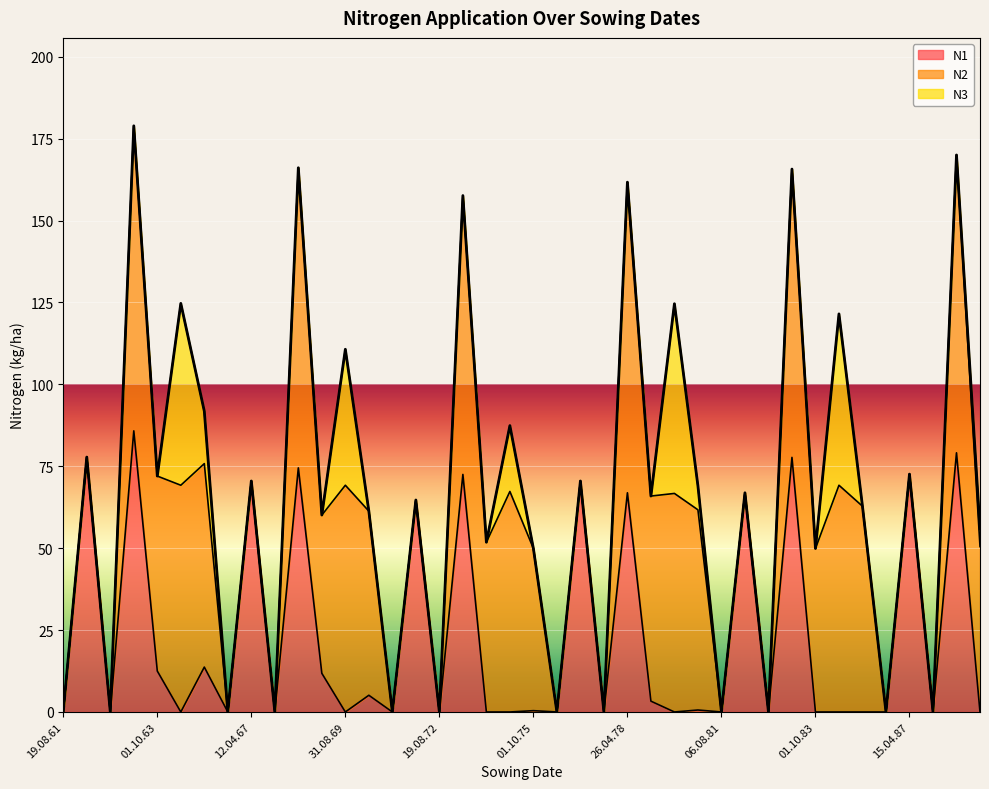

Which series has the widest spread of values?

N2